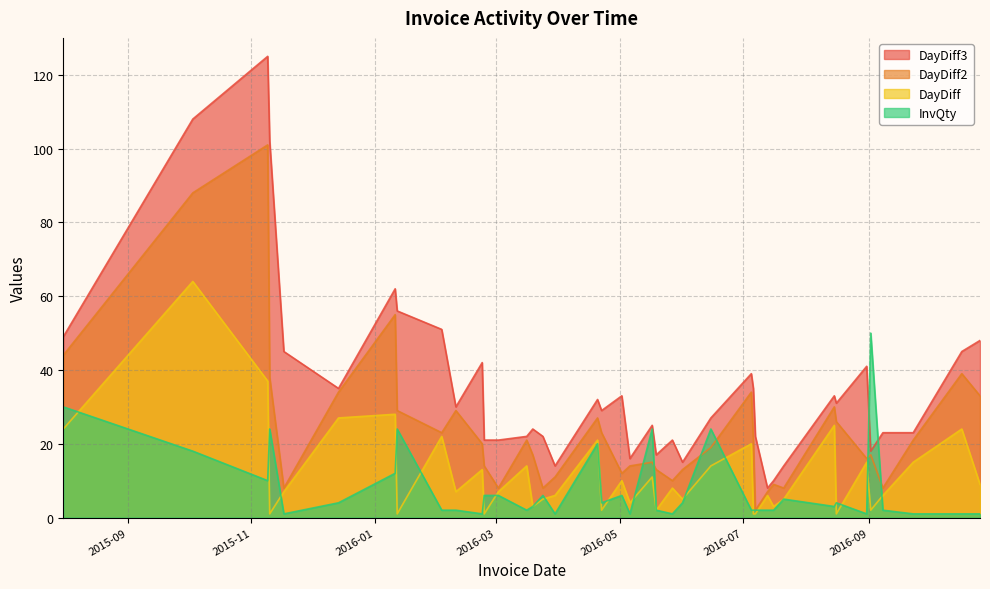

What is the maximum value for DayDiff3?

125